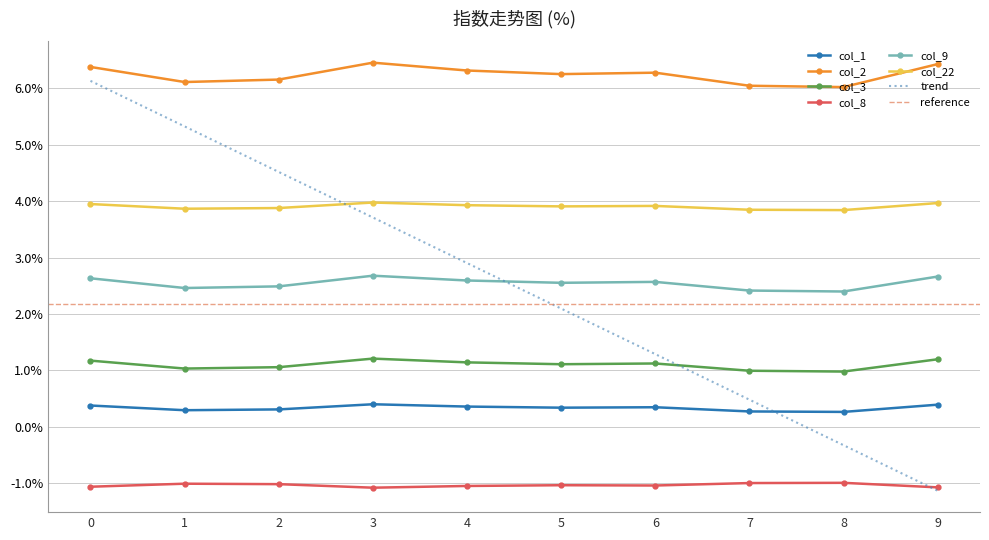

Between 3 and 9, which series saw the biggest shift?

col_2